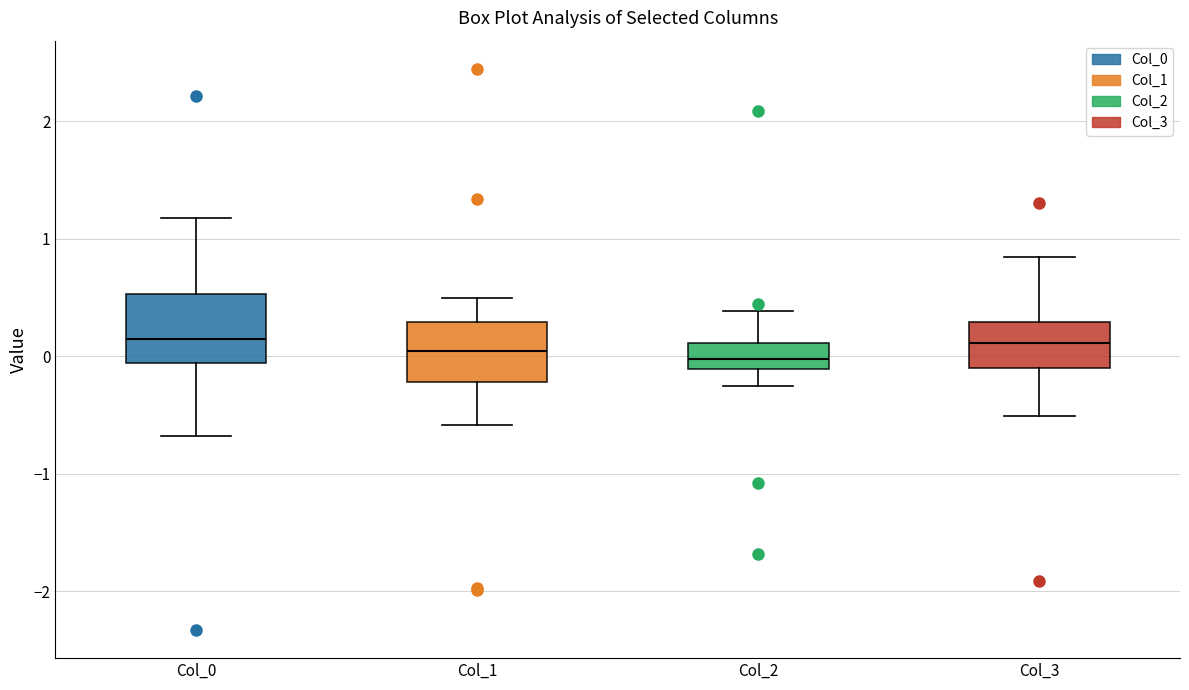

Reading left to right, read every box against the y-axis: the position of its median line, the range the box covers, and the ends of its whiskers. The values are not printed on the chart, so give them approximately, as read against the axis.

Col_0: median 0.1, box -0.1 to 0.5, whiskers -0.7 to 1.2
Col_1: median 0.0, box -0.2 to 0.3, whiskers -0.6 to 0.5
Col_2: median 0.0, box -0.1 to 0.1, whiskers -0.3 to 0.4
Col_3: median 0.1, box -0.1 to 0.3, whiskers -0.5 to 0.8